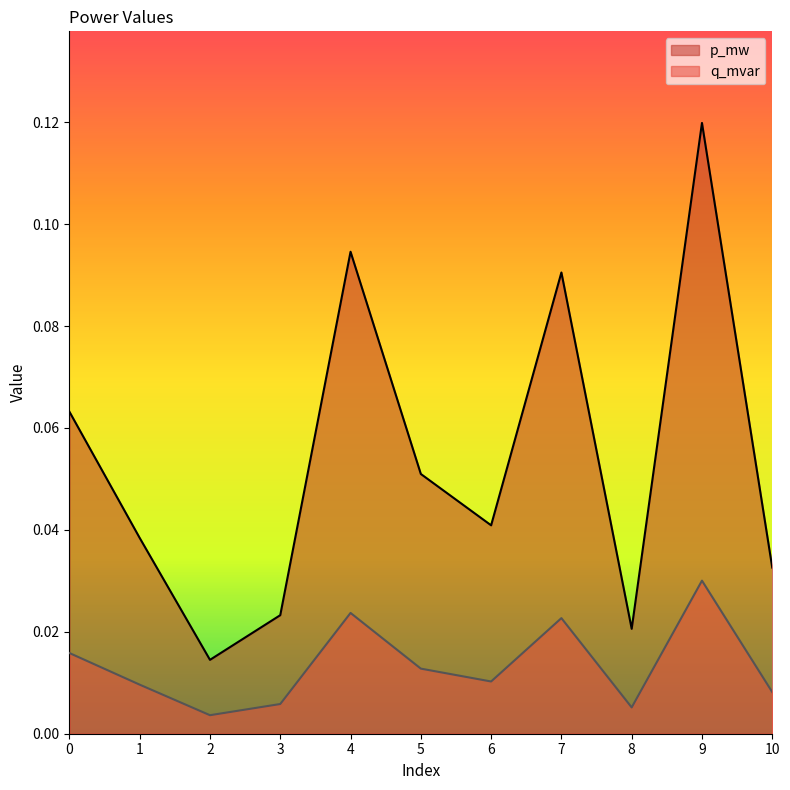

What is the difference between the maximum and second lowest values in the p_mw series?

0.1